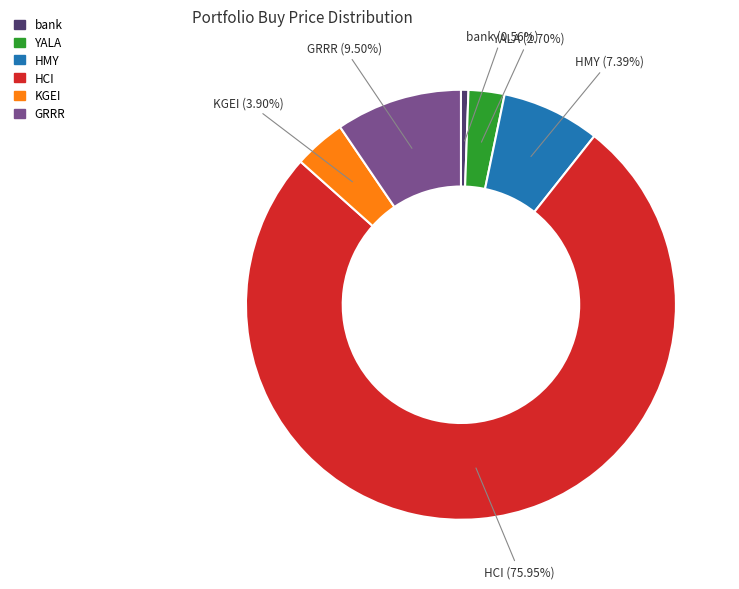

To the nearest percent, what portion does YALA represent?

3%